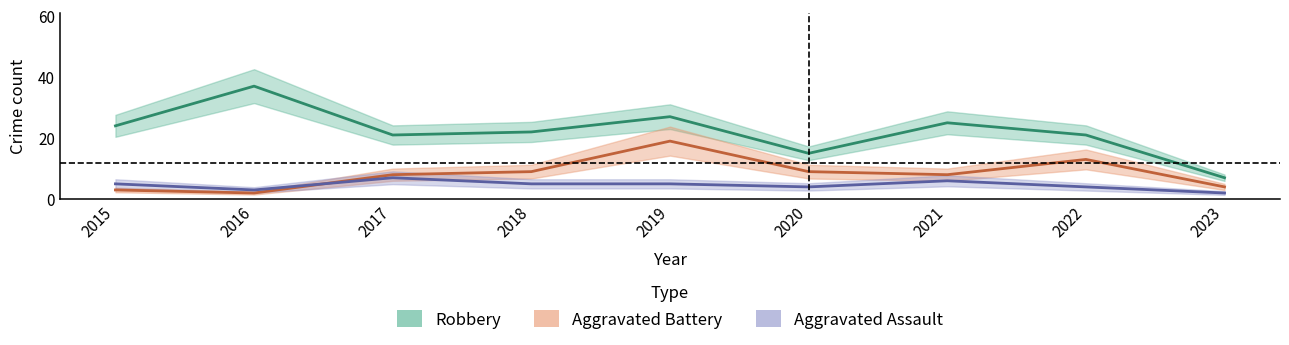

The value of Aggravated Assault at 2015 is 9. True or false?

False